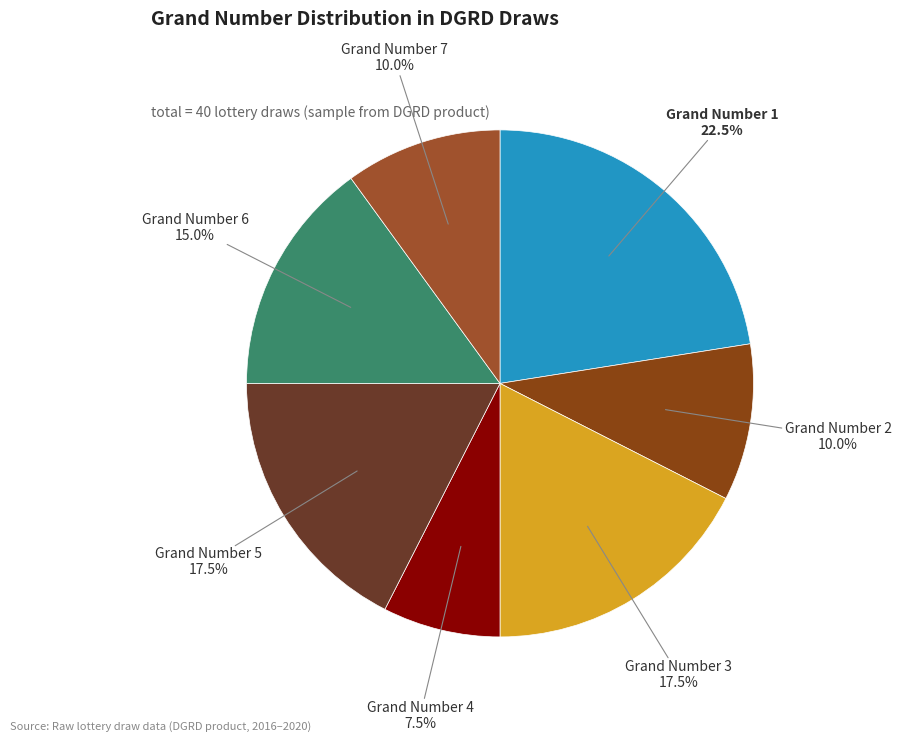

Which has a higher value, Grand Number 6 or Grand Number 1?

Grand Number 1